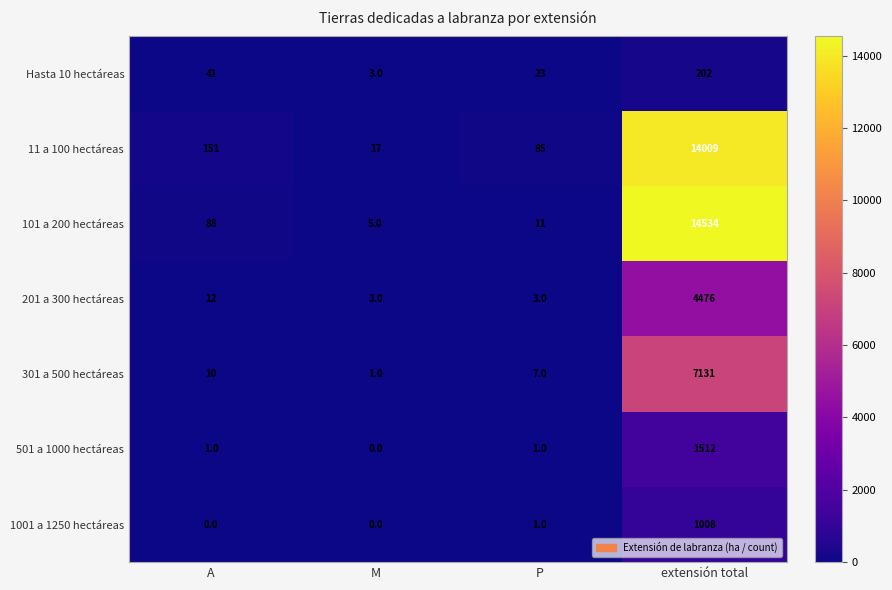

Reading left to right, transcribe all the data shown in this chart.

Hasta 10 hectáreas: A=41	M=3	P=23	extensión total=202
11 a 100 hectáreas: A=151	M=17	P=85	extensión total=14009
101 a 200 hectáreas: A=88	M=5	P=11	extensión total=14534
201 a 300 hectáreas: A=12	M=3	P=3	extensión total=4476
301 a 500 hectáreas: A=10	M=1	P=7	extensión total=7131
501 a 1000 hectáreas: A=1	M=0	P=1	extensión total=1512
1001 a 1250 hectáreas: A=0	M=0	P=1	extensión total=1008